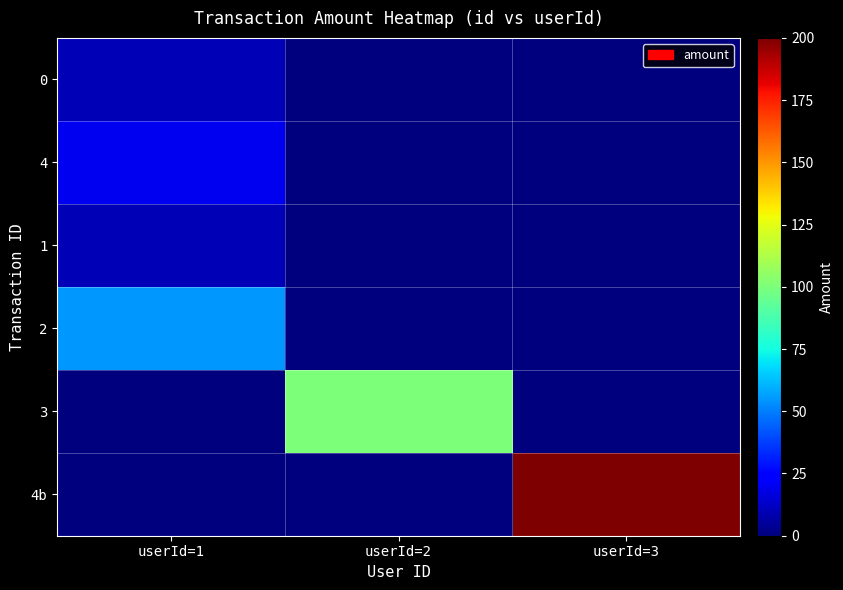

At userId=3, list the series in order from smallest to largest.

0, 4, 1, 2, 3, 4b